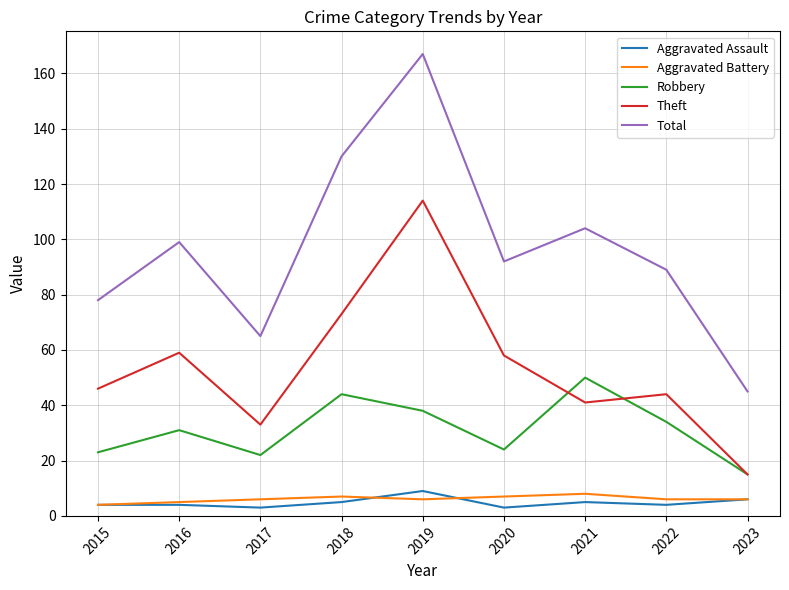

True or false: Aggravated Assault and Robbery cross at least once.

False